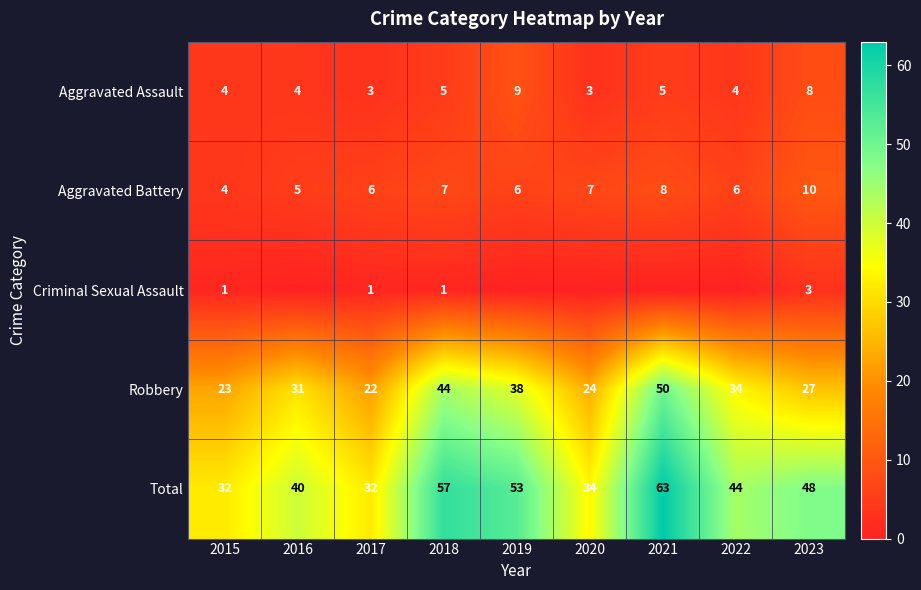

What is the difference between the Total values at 2020 and 2016?

6